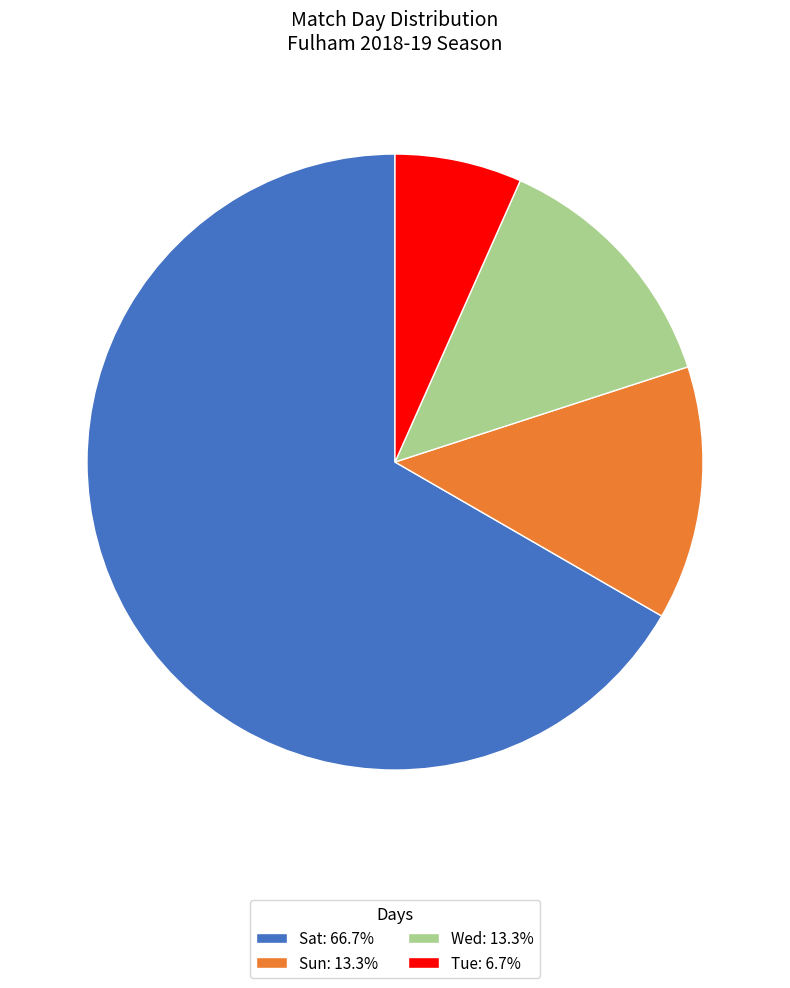

Does Sun: 13.3% account for over 50% of the chart?

No